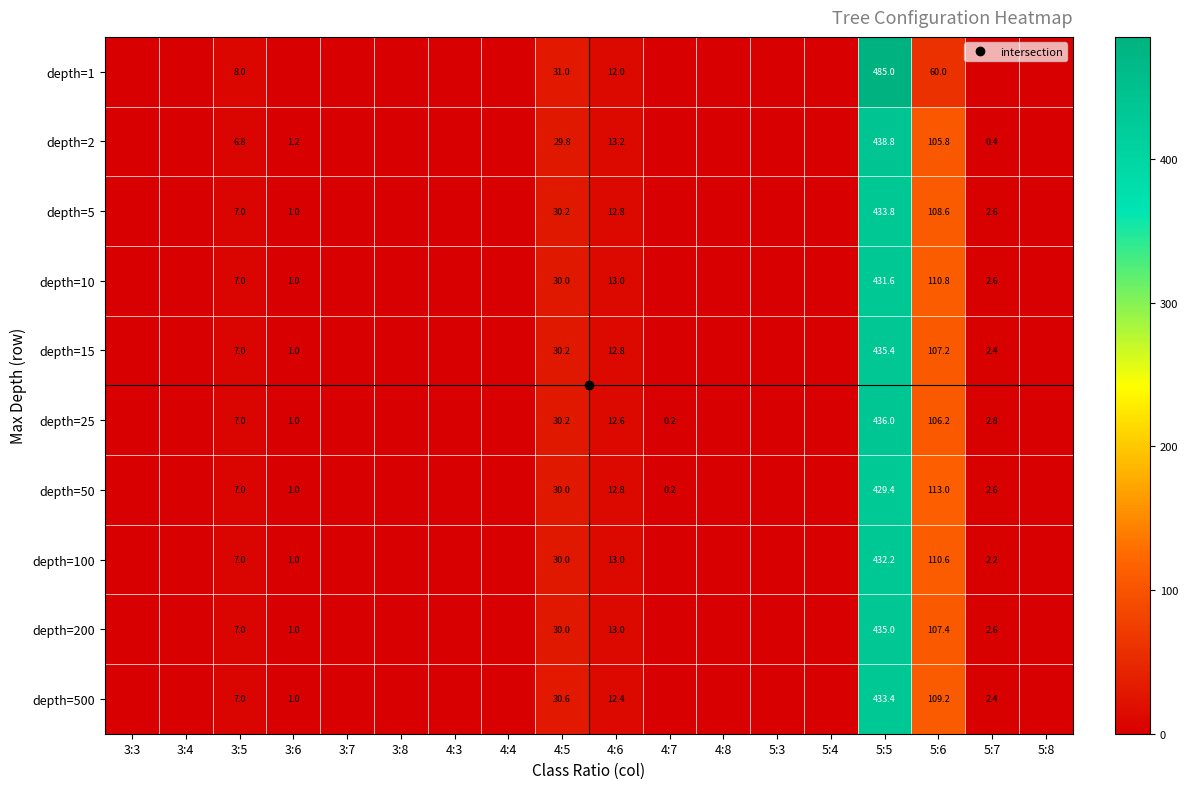

True or false: depth=1 has a value of 0.0 at 5:4.

True